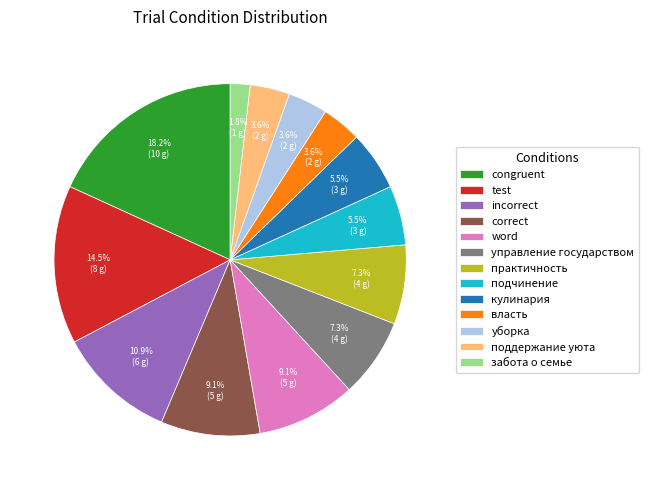

What is the smallest slice in the pie chart?

забота о семье